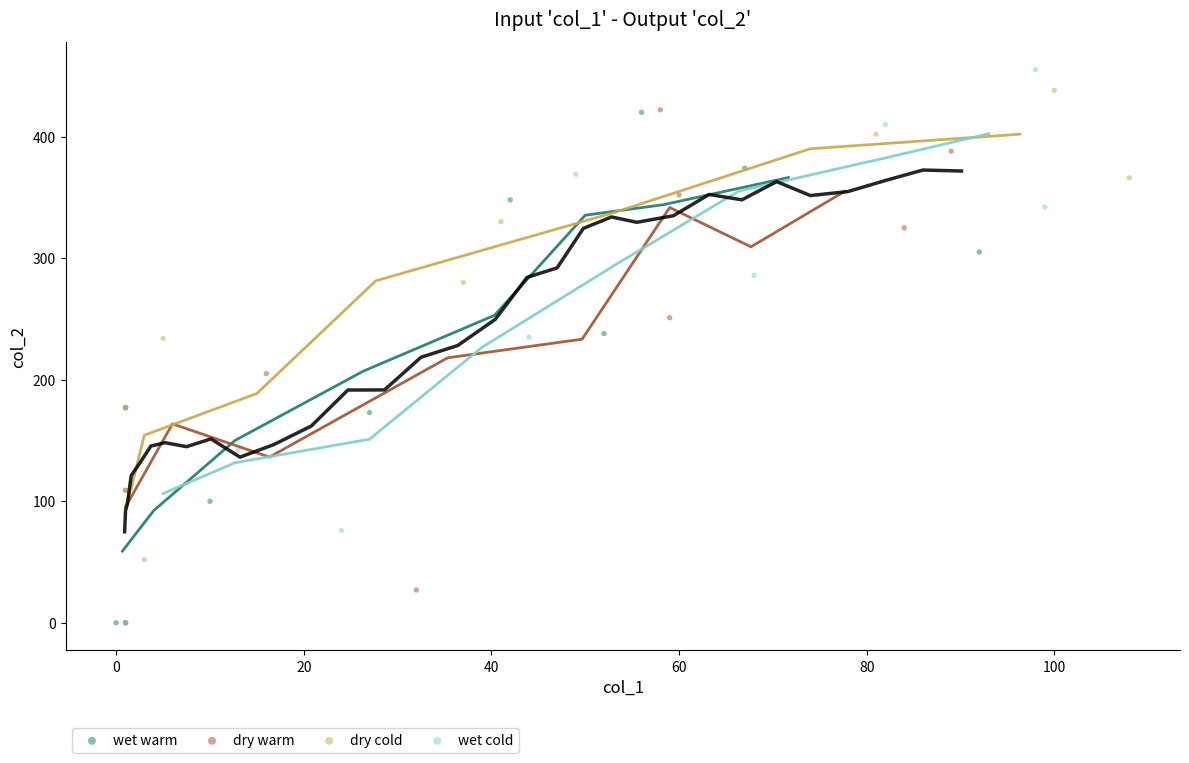

Which series has the widest spread of Y values?

wet cold